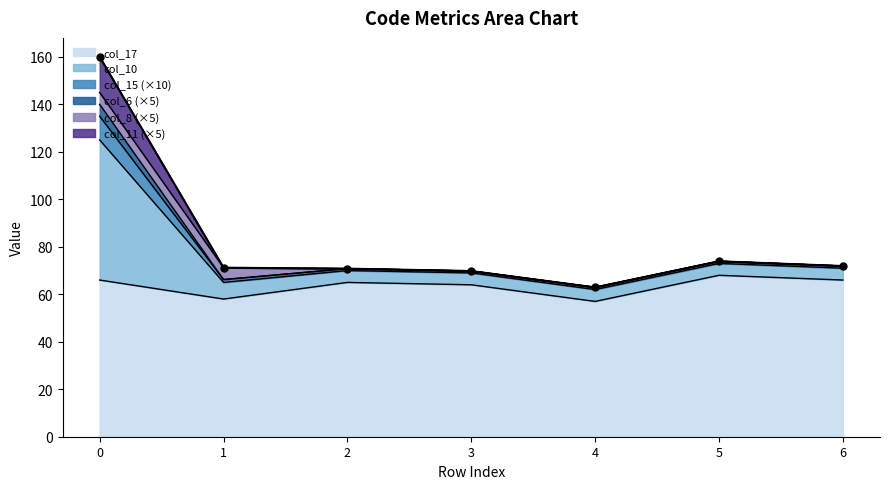

What is the value of the col_10 point at the 5th from the left?

160.0